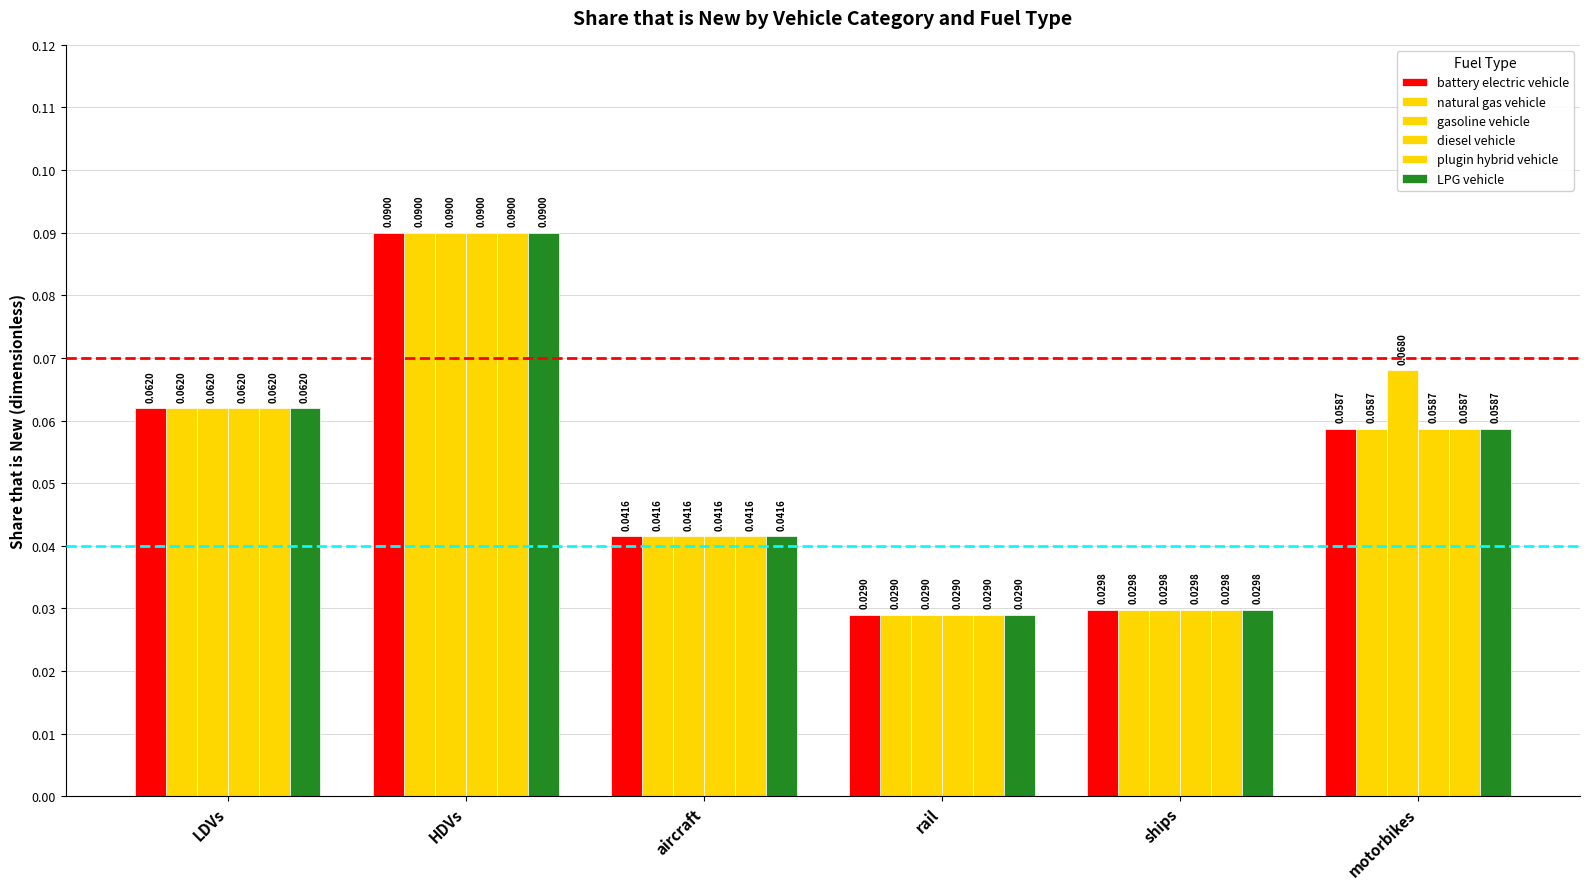

Which series has the widest spread of values?

battery electric vehicle